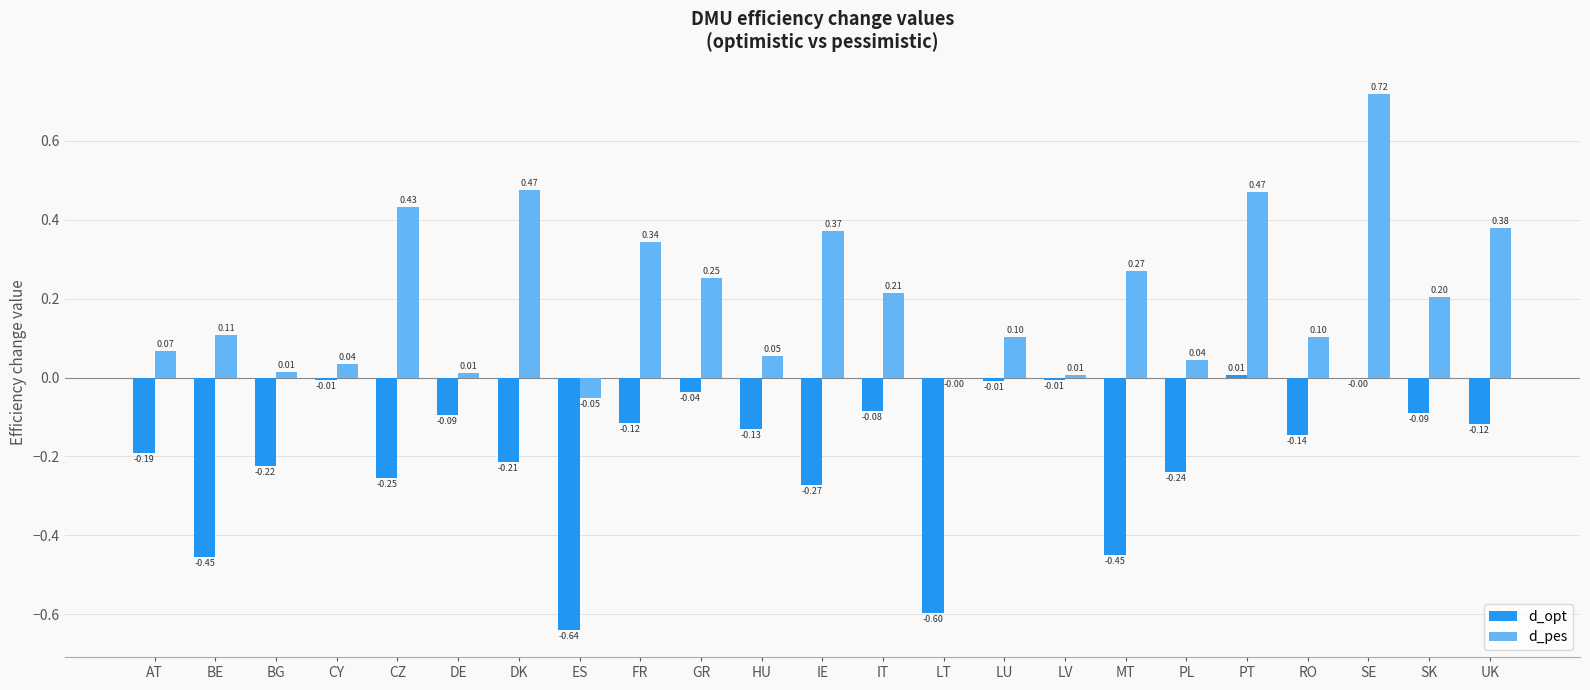

The d_opt series shows -0.6 at ES. True or false?

True